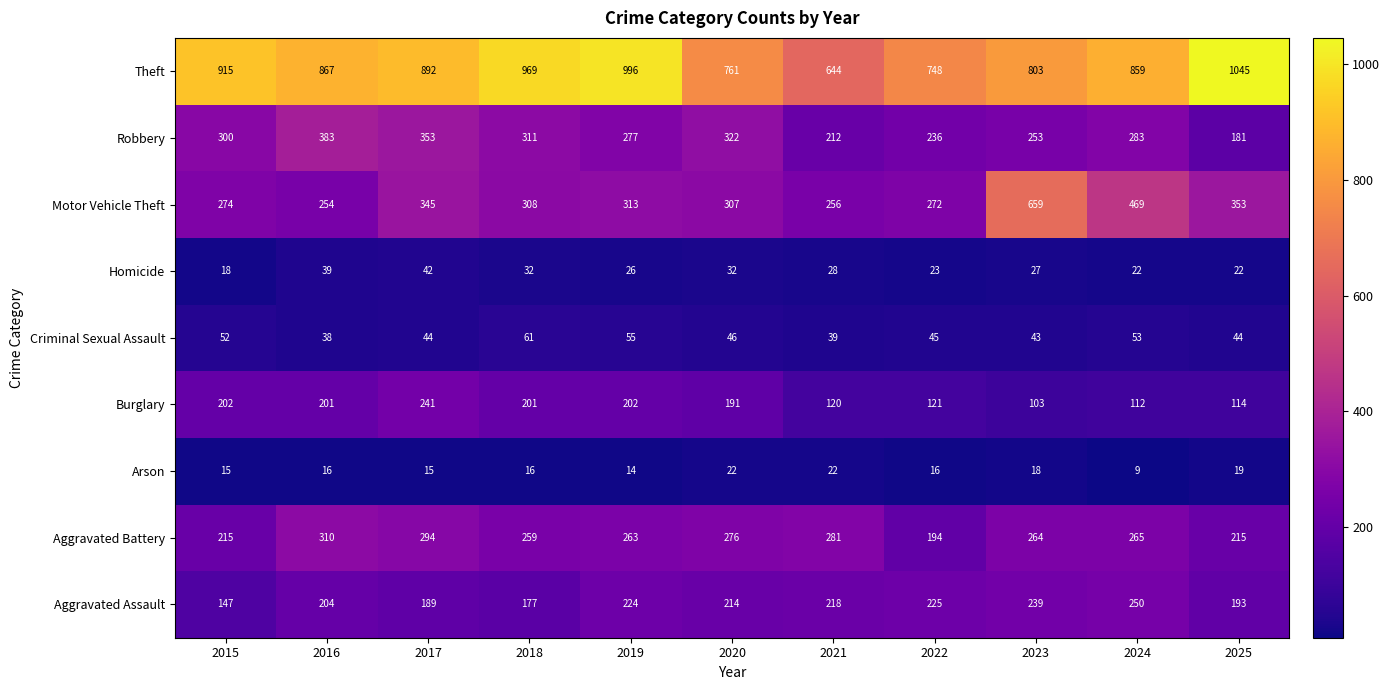

Which series has the widest spread of values?

Motor Vehicle Theft